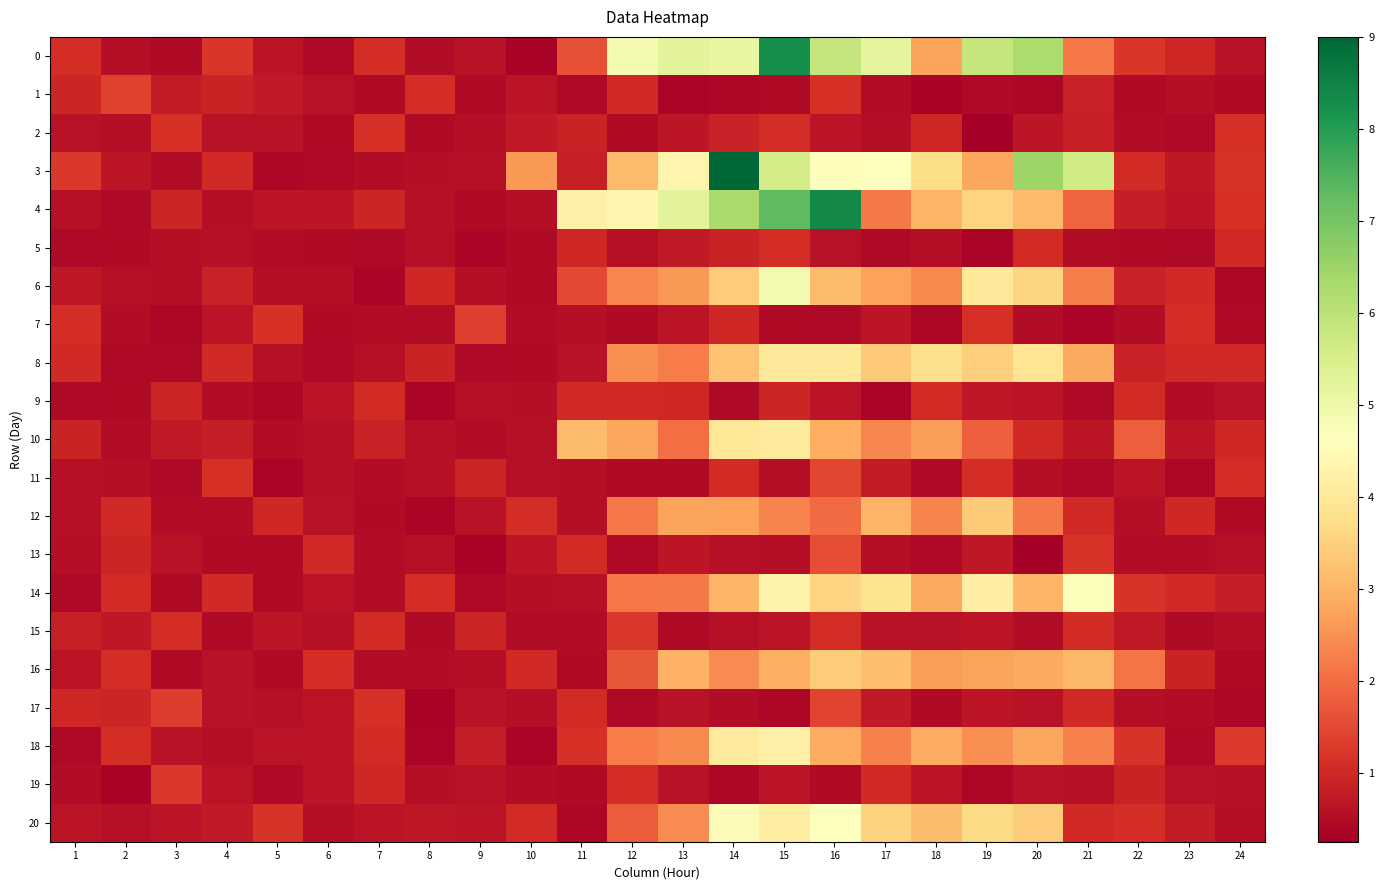

What is the total value across all series at 6?

12.8